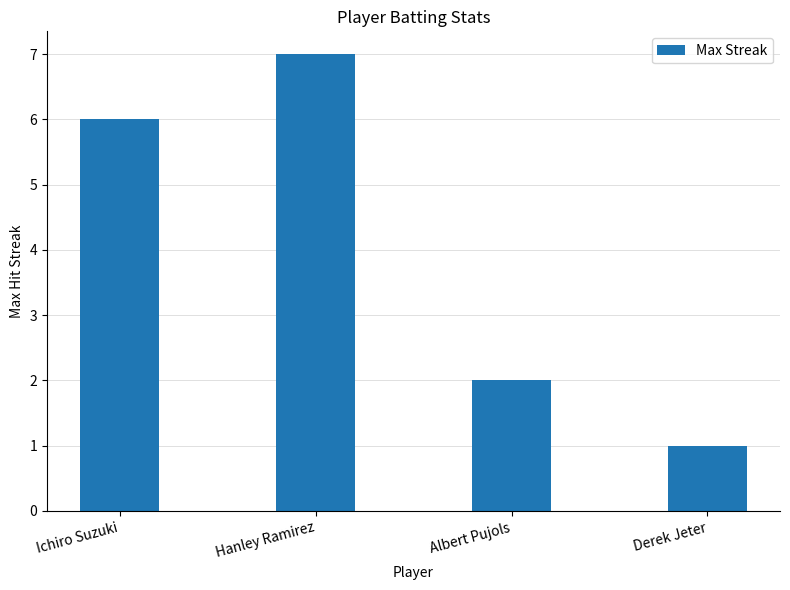

Are the bars grouped side by side (vs. stacked)?

No